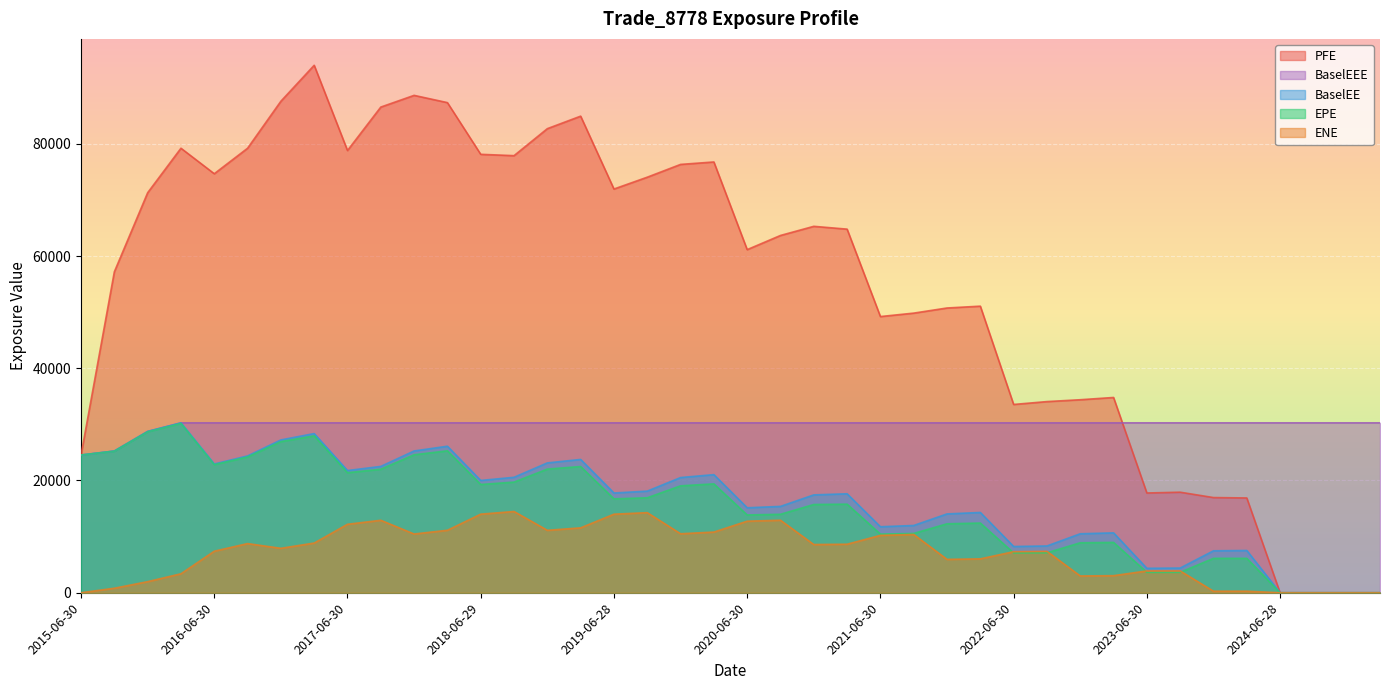

True or false: BaselEEE and EPE cross at least once.

False